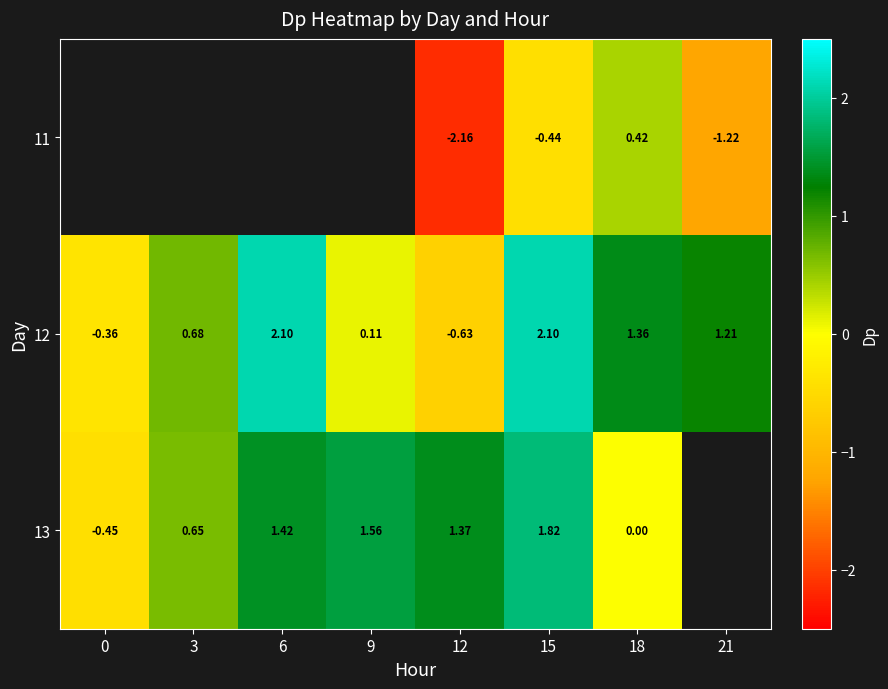

How many values in 12 are above zero?

6